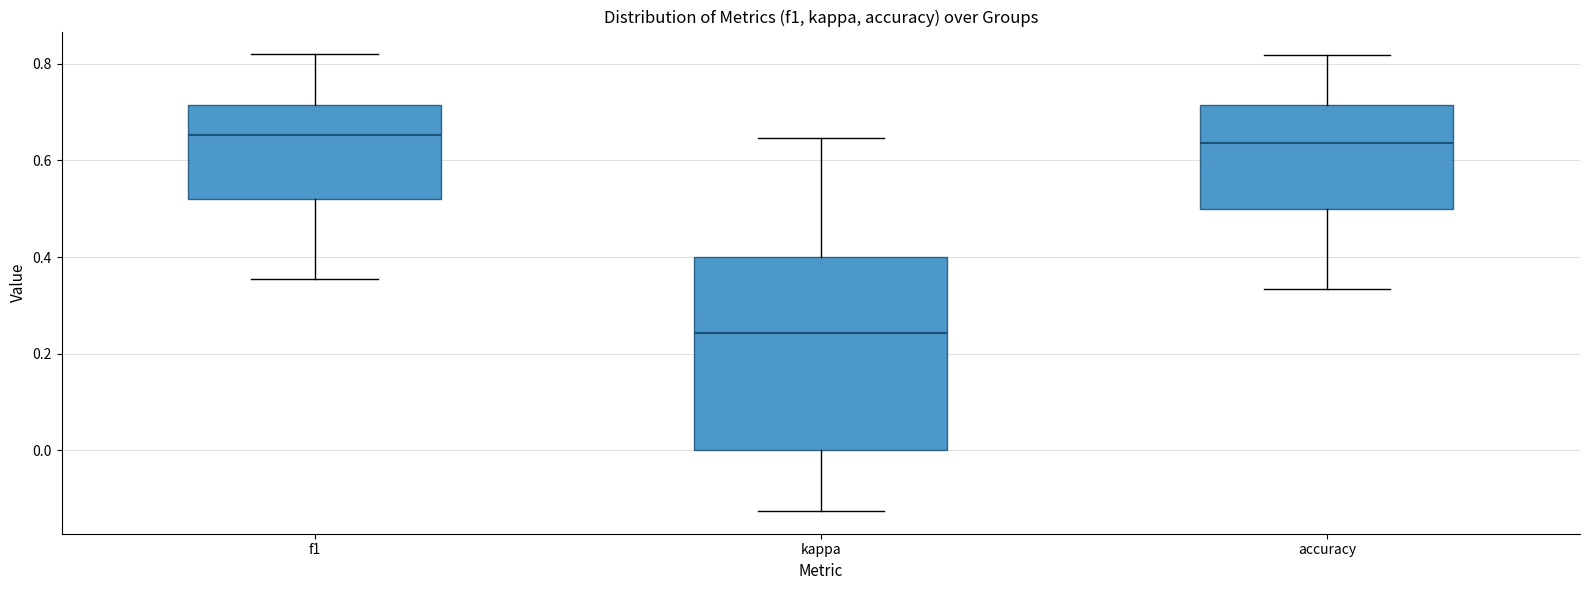

Which box has the lowest median line?

kappa